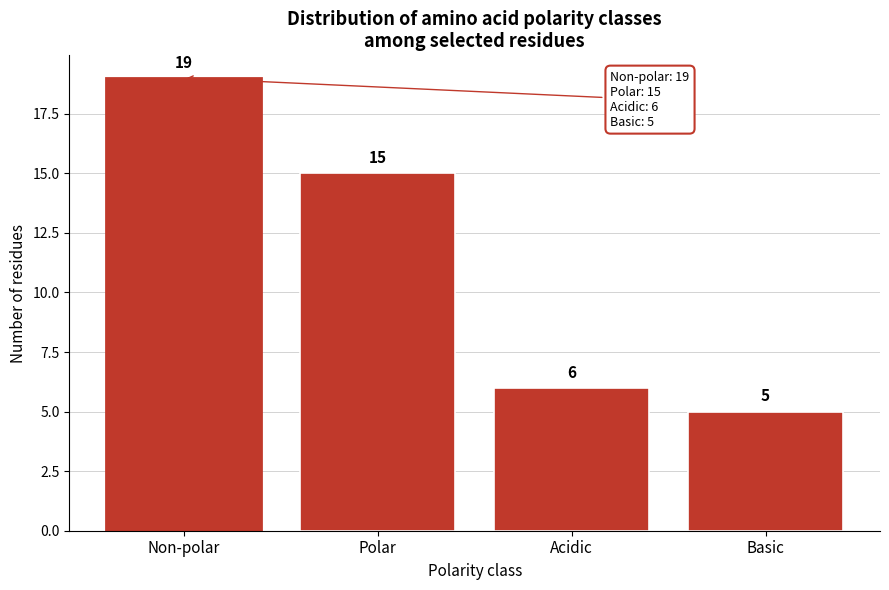

Reading left to right, extract all data points from this chart.

19	15	6	5